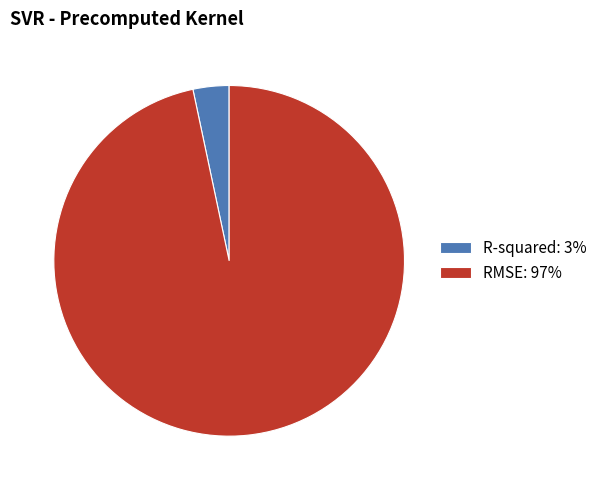

Rank the categories by value from lowest to highest.

R-squared, RMSE